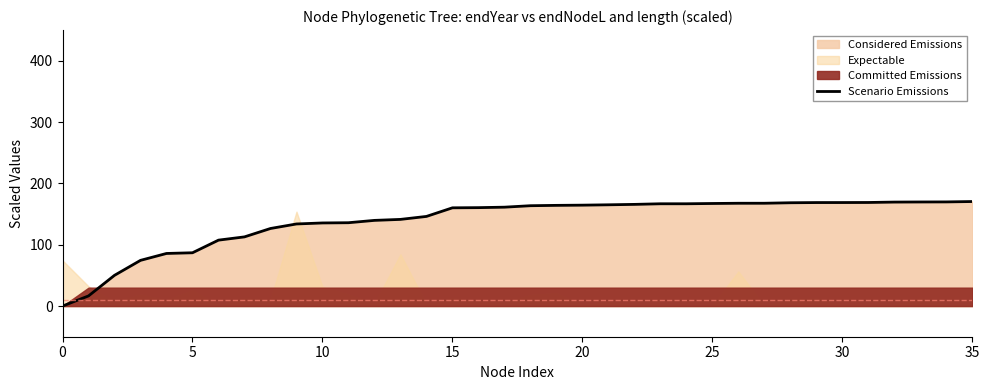

Where does the data first go above 163?

18